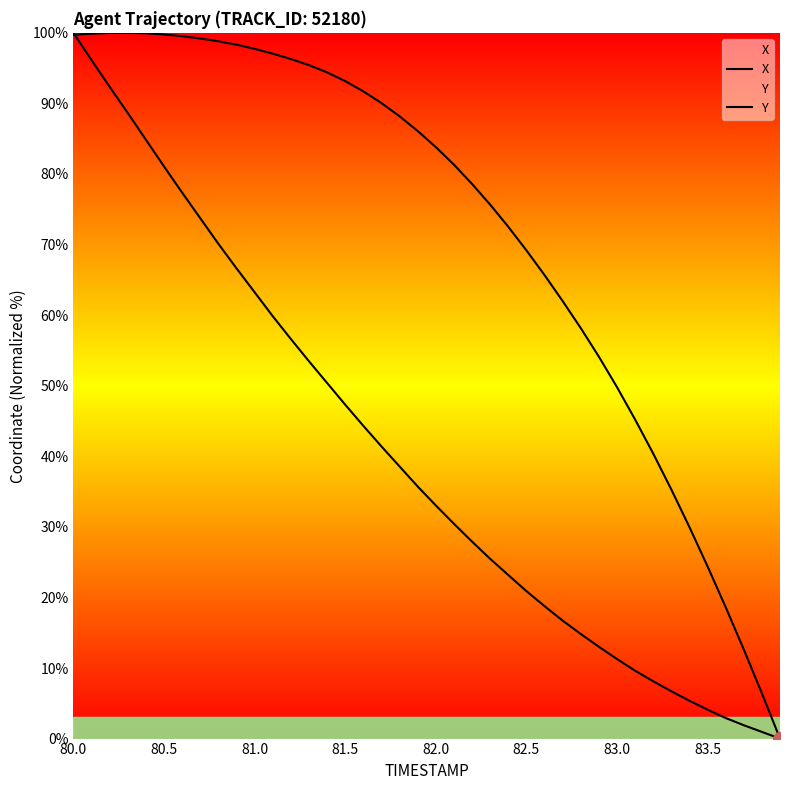

What are all the series names shown in the legend?

X, Y